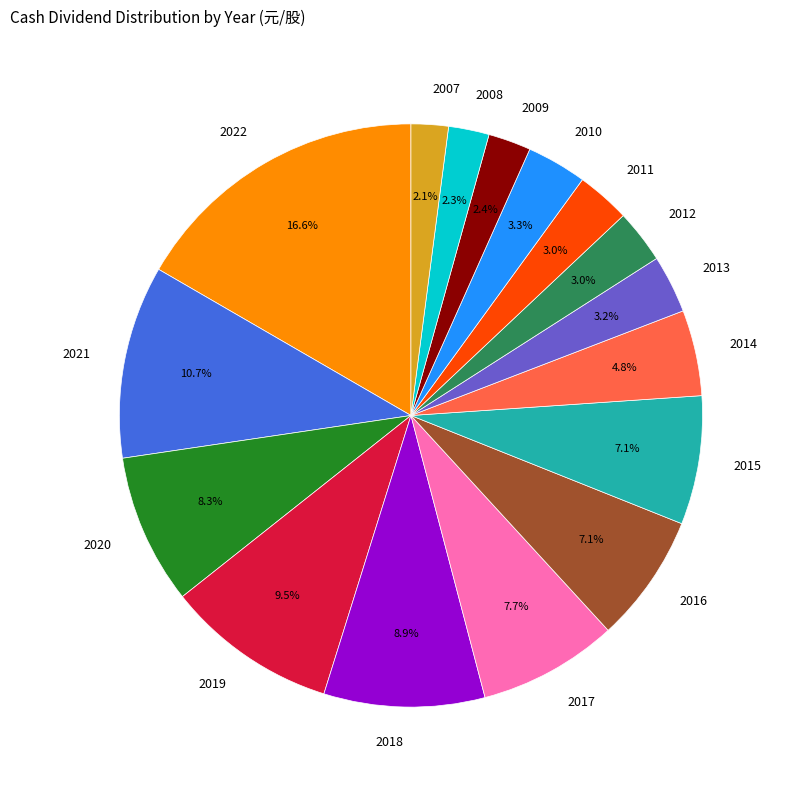

Count the number of slices in the pie.

16